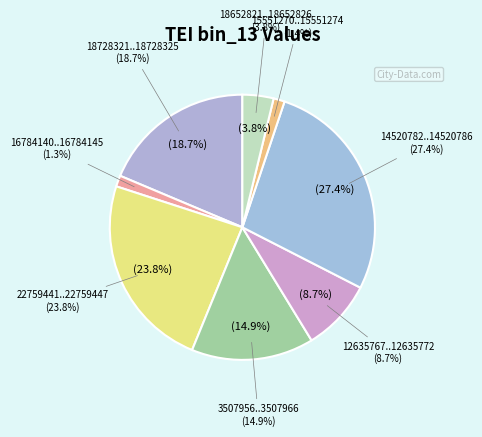

Does NC_003074.8:16784140..16784145 represent more than half of the total?

No